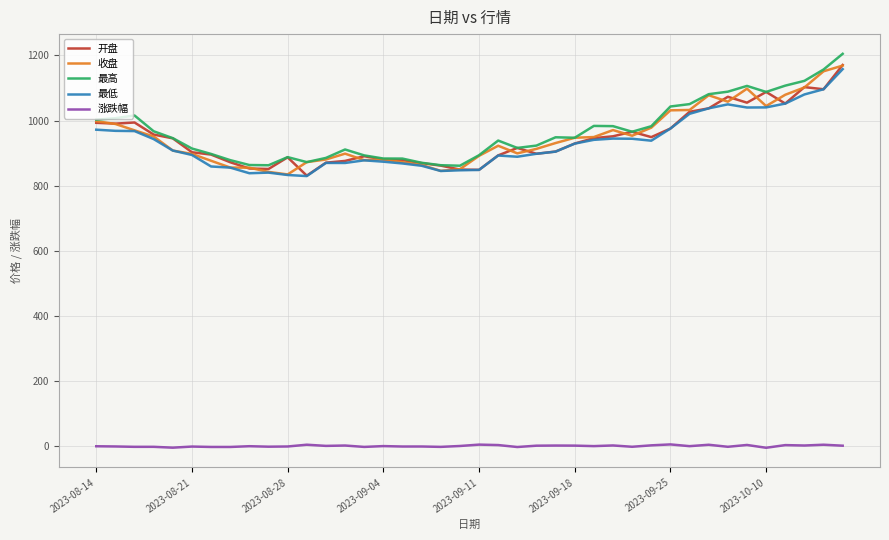

True or false: 涨跌幅 and 收盘 intersect in this chart.

False